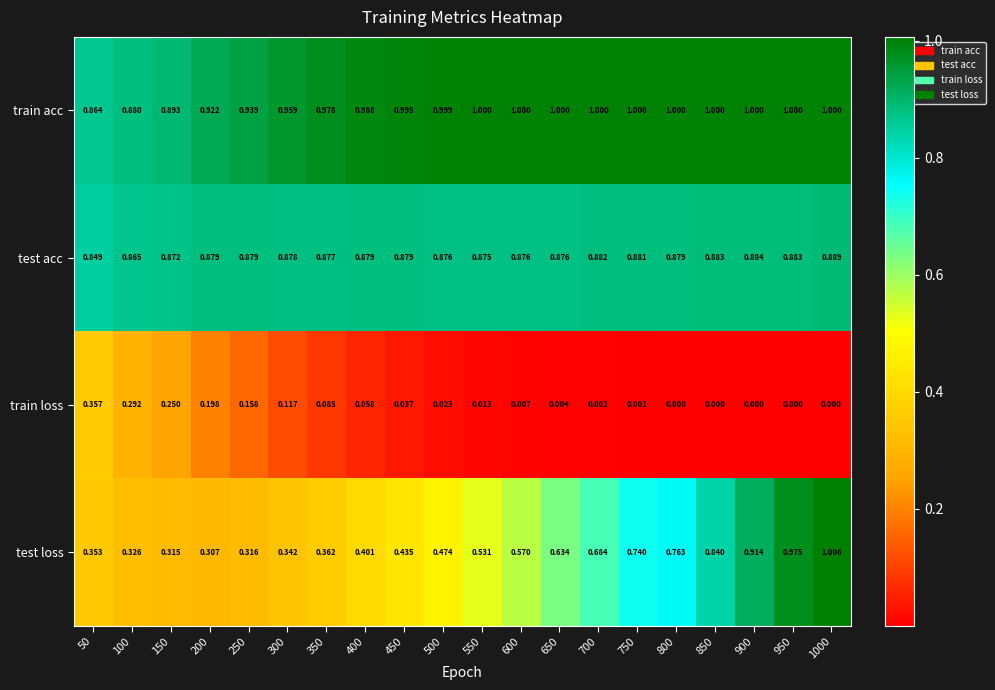

What is the greatest value displayed?

1.0